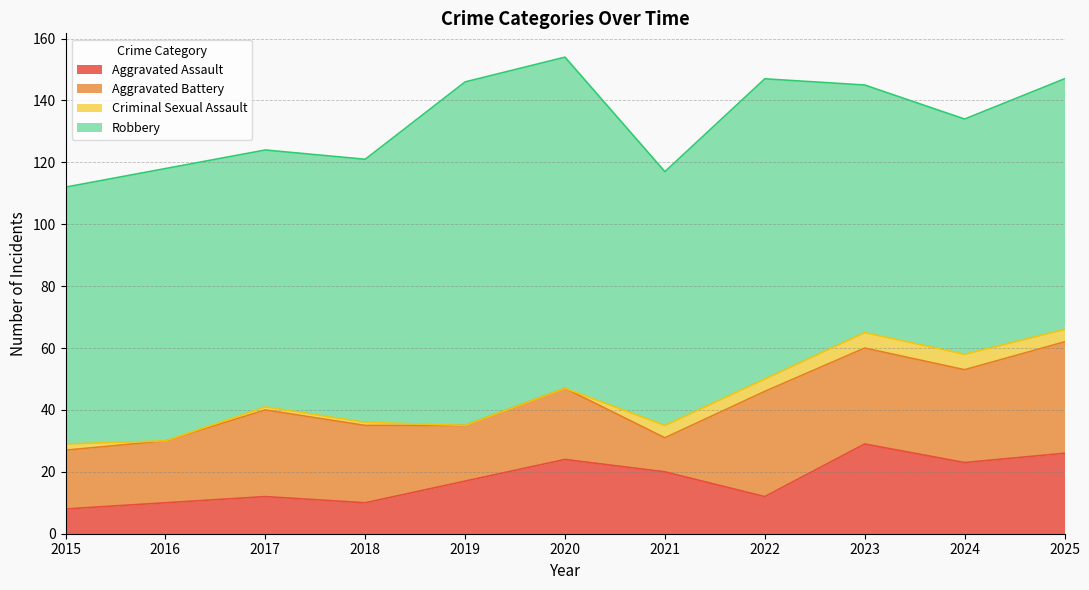

How many data points in Aggravated Assault are above 17?

5